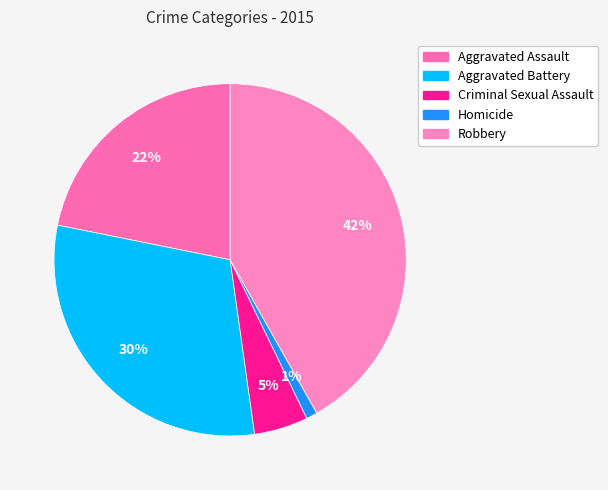

Does Homicide represent more than half of the total?

No